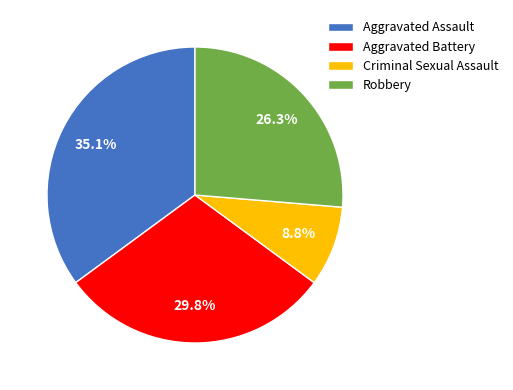

Is the sum of Aggravated Assault and Aggravated Battery greater than half?

Yes